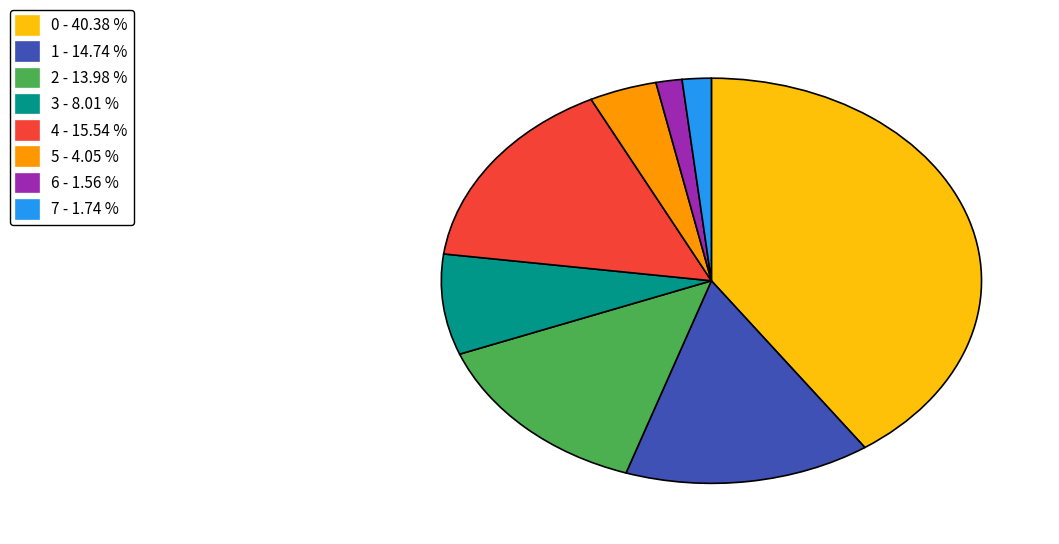

What is the ratio of the value at 0 - 40.38 % to the value at 3 - 8.01 %?

5.0